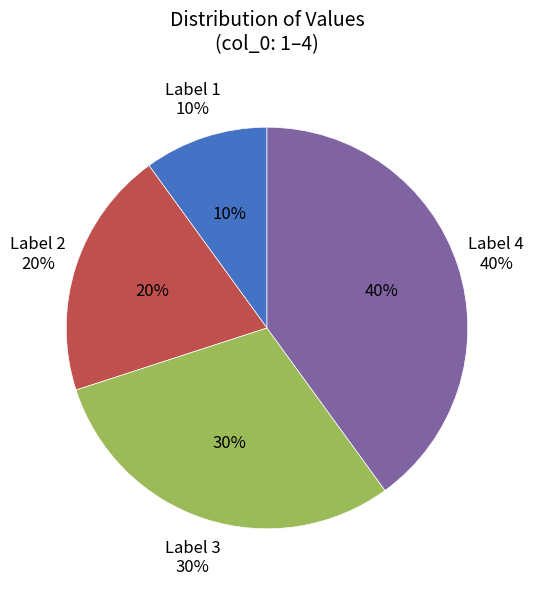

To the nearest percent, what percentage of the pie is 3?

30%